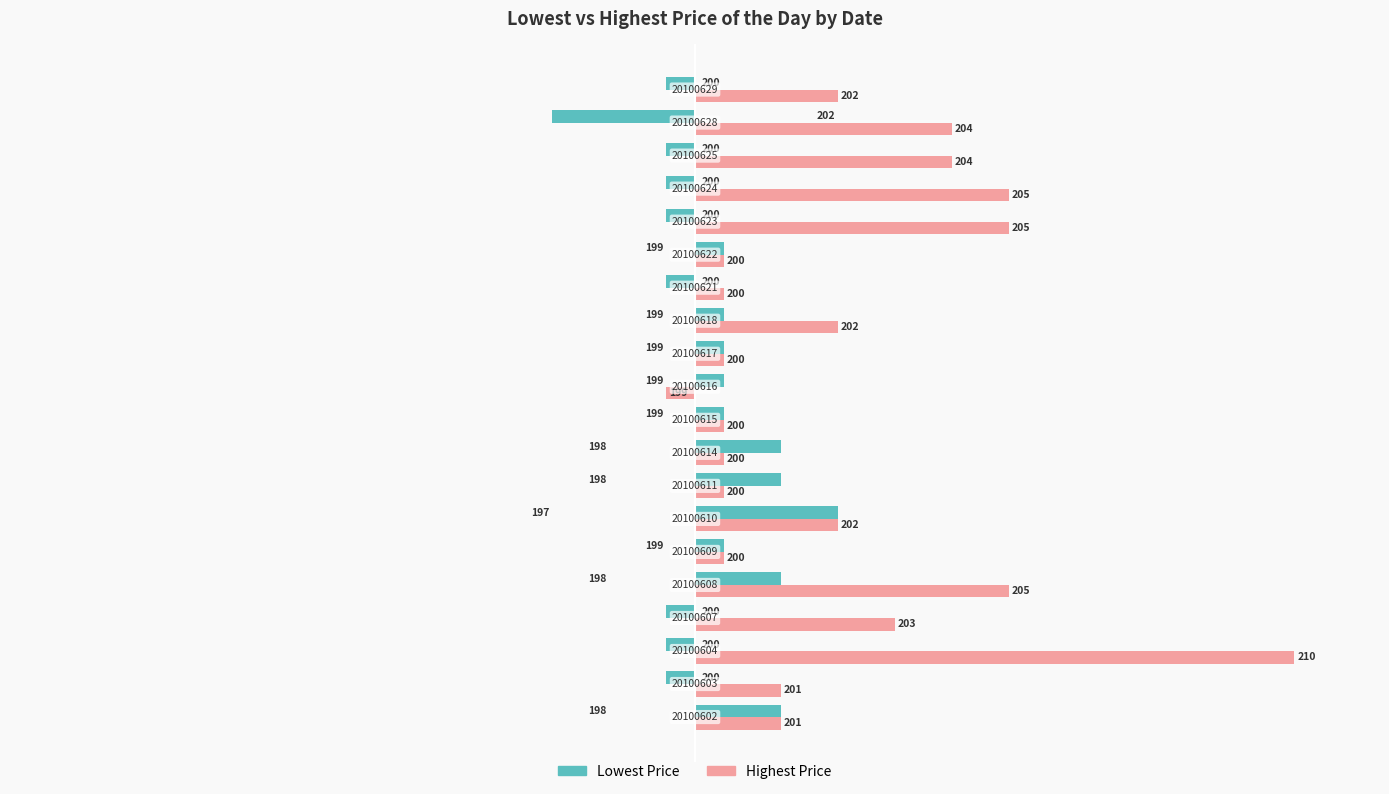

What is the difference between the maximum and minimum values in the Lowest Price series?

5.0